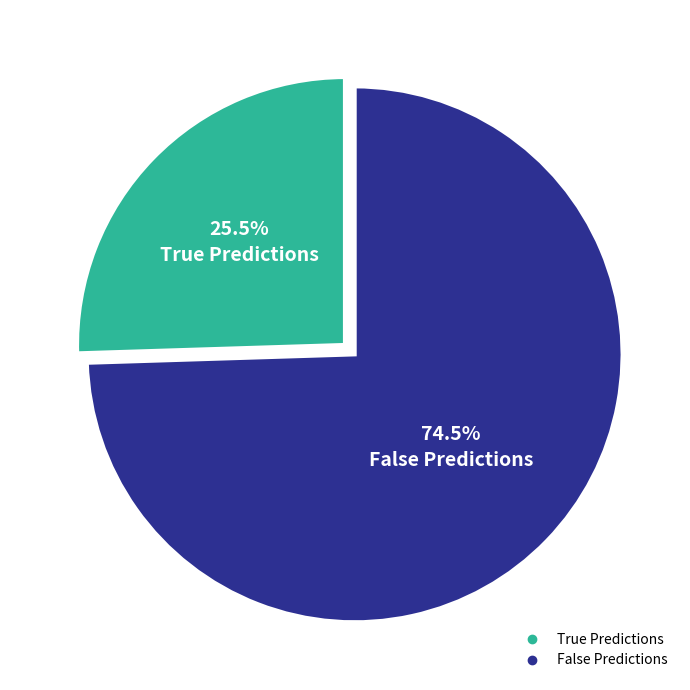

Does any single category account for the majority?

Yes